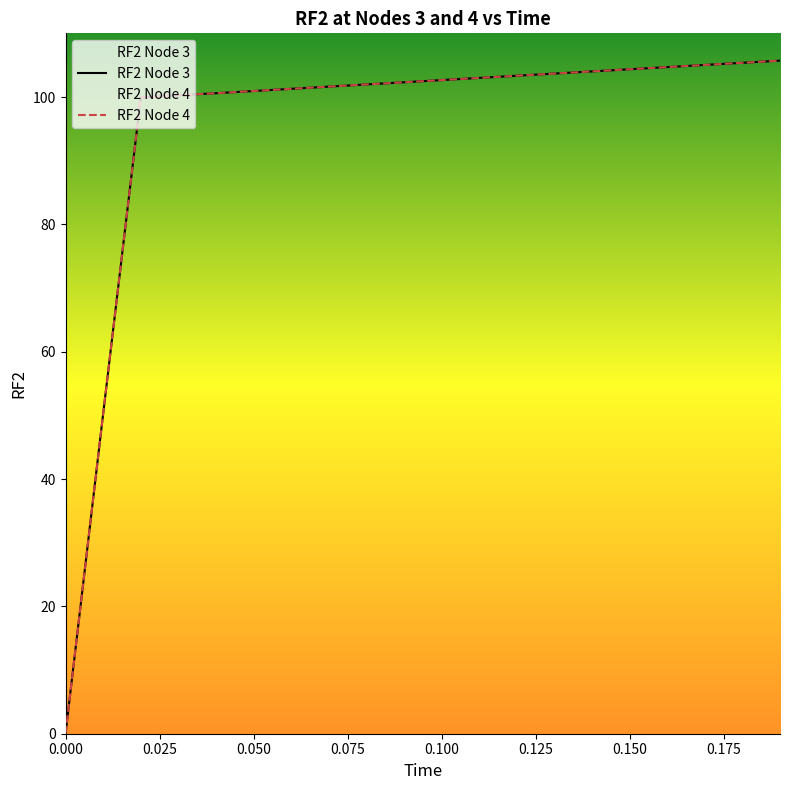

What are all the series names shown in the legend?

RF2 Node 3, RF2 Node 4